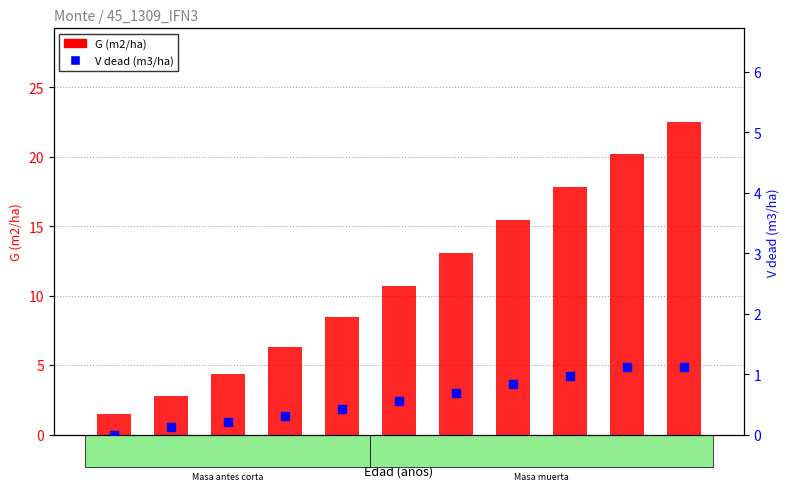

Which series contains the highest Y value?

G (m2/ha)